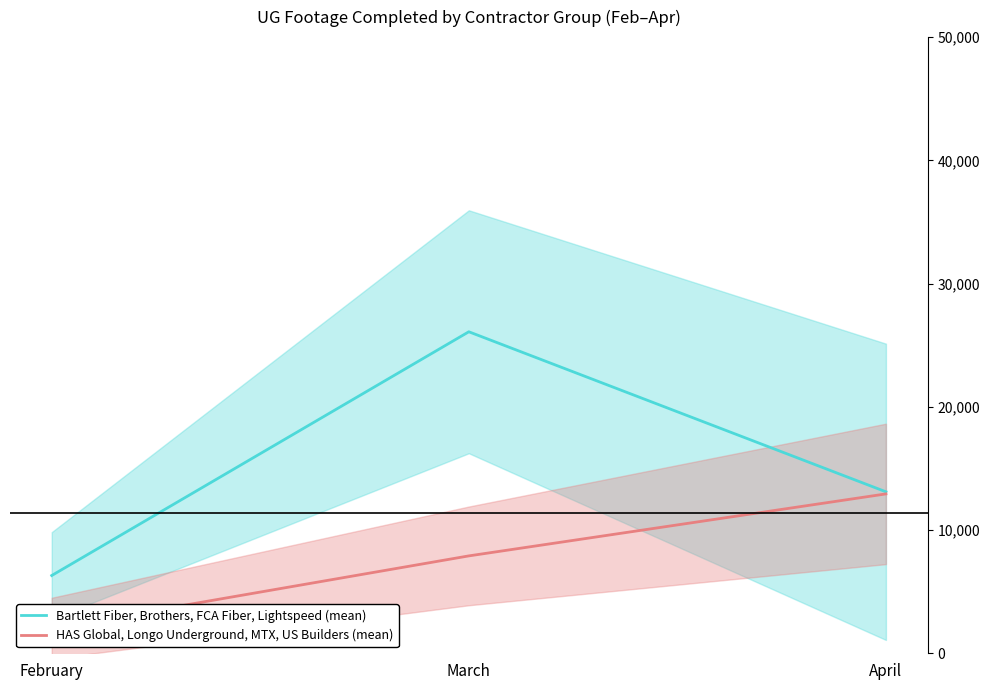

How many values in the Bartlett Fiber, Brothers, FCA Fiber, Lightspeed (mean) series exceed 13103?

1